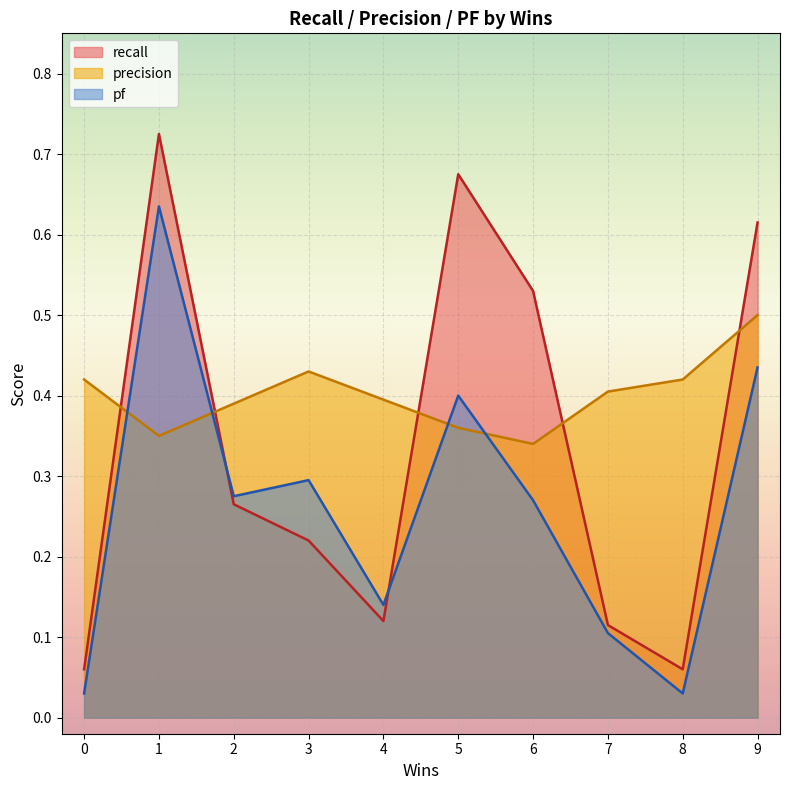

Which category has the highest value across all series?

1